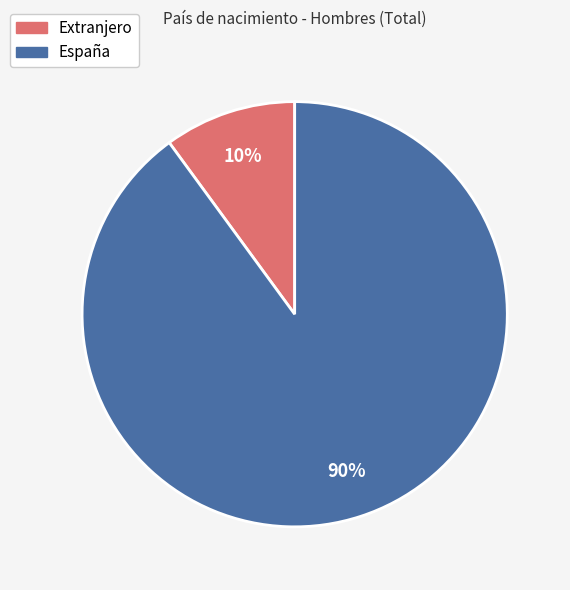

How many segments does this pie chart have?

2